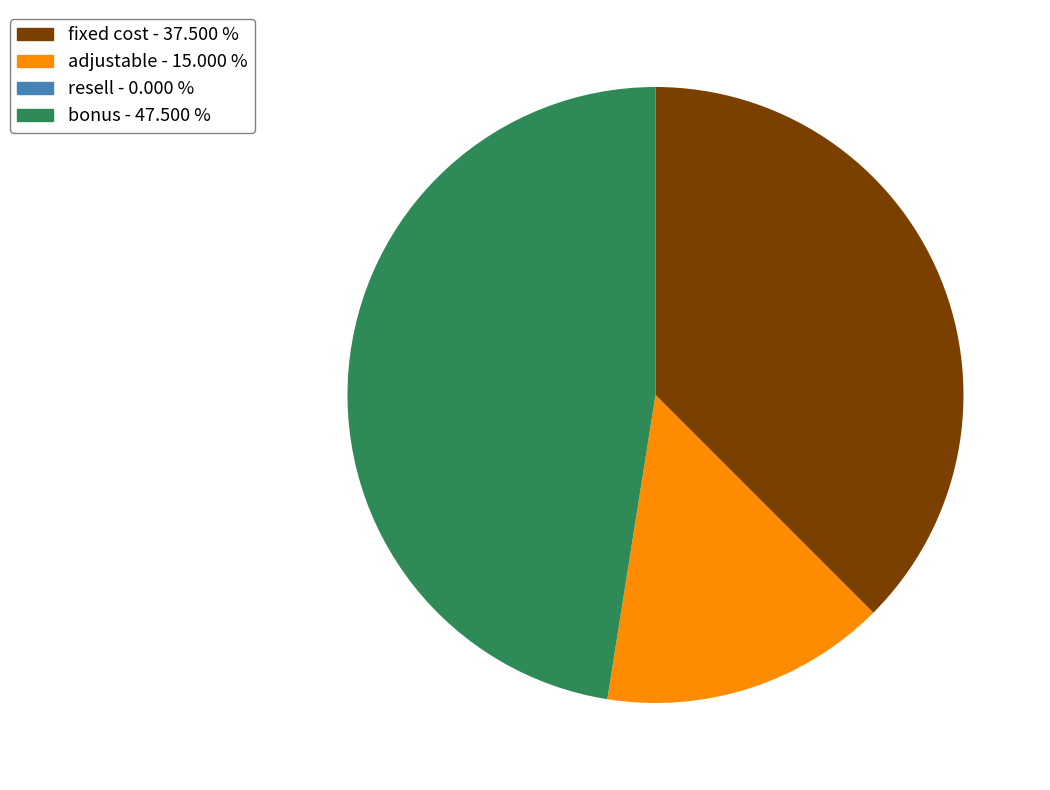

Approximately how many times larger is the value at adjustable compared to fixed cost?

0.4